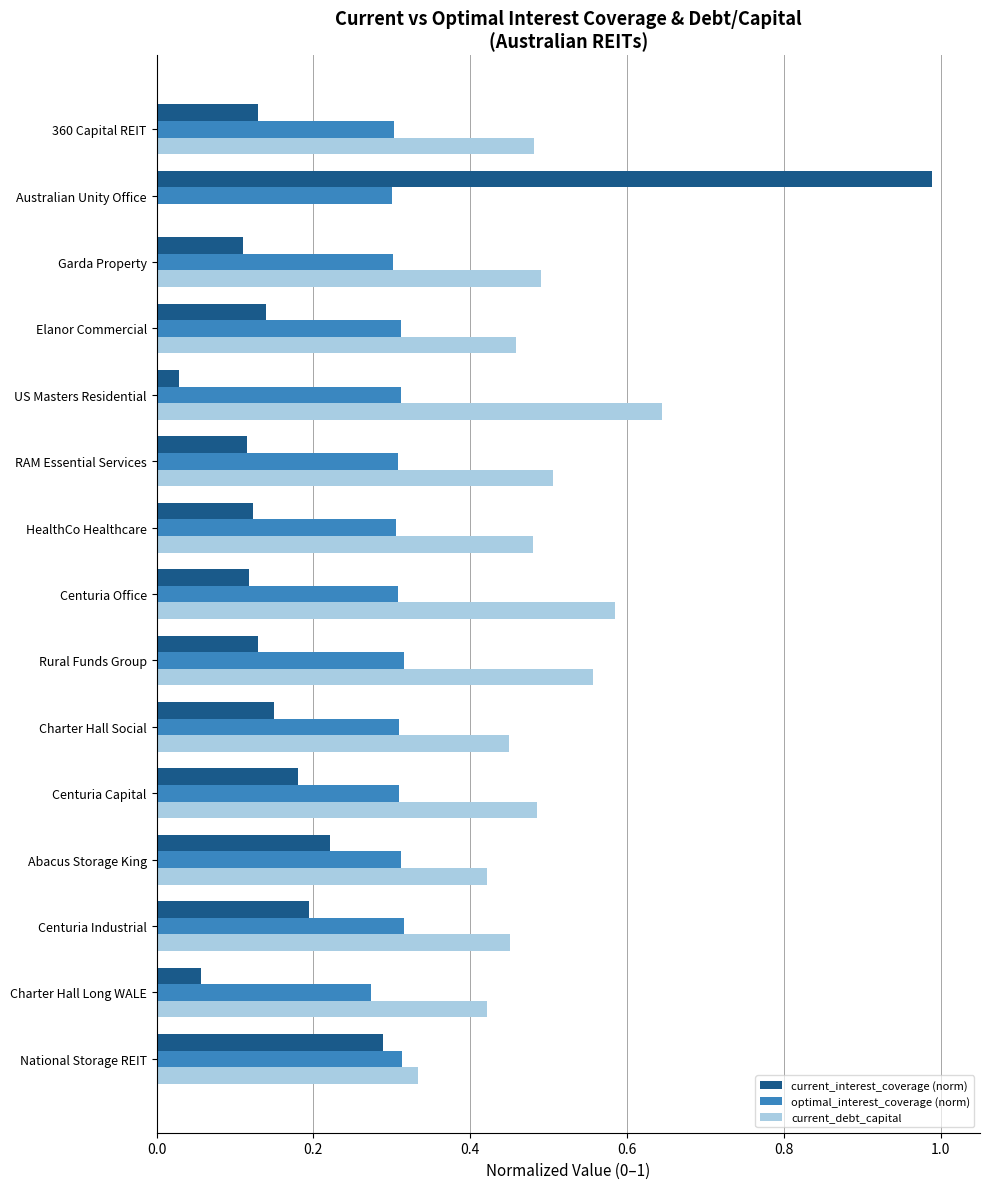

Which category has the highest value in the current_debt_capital series?

US Masters Residential